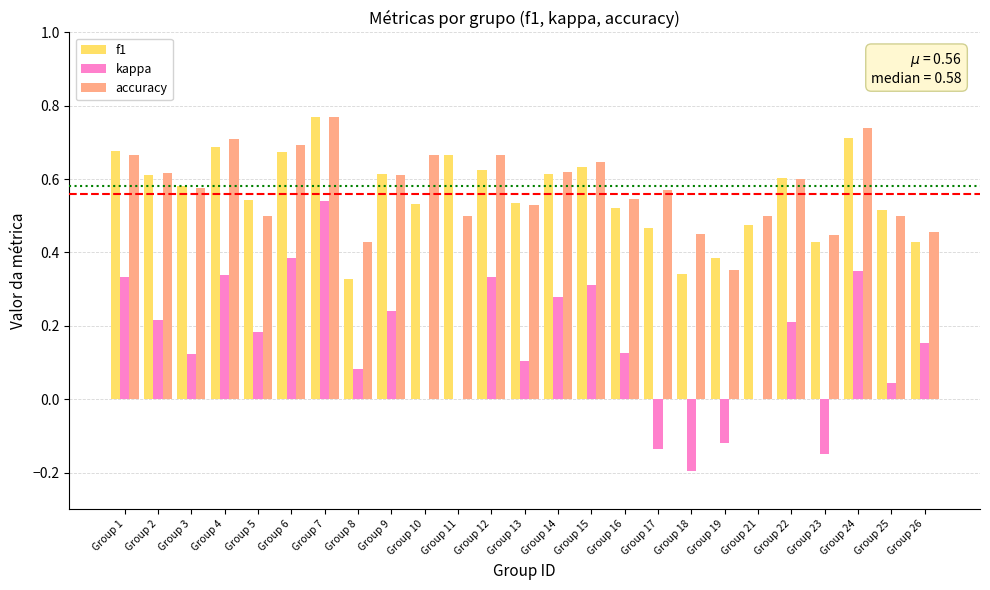

What is the sum of all kappa values?

3.8